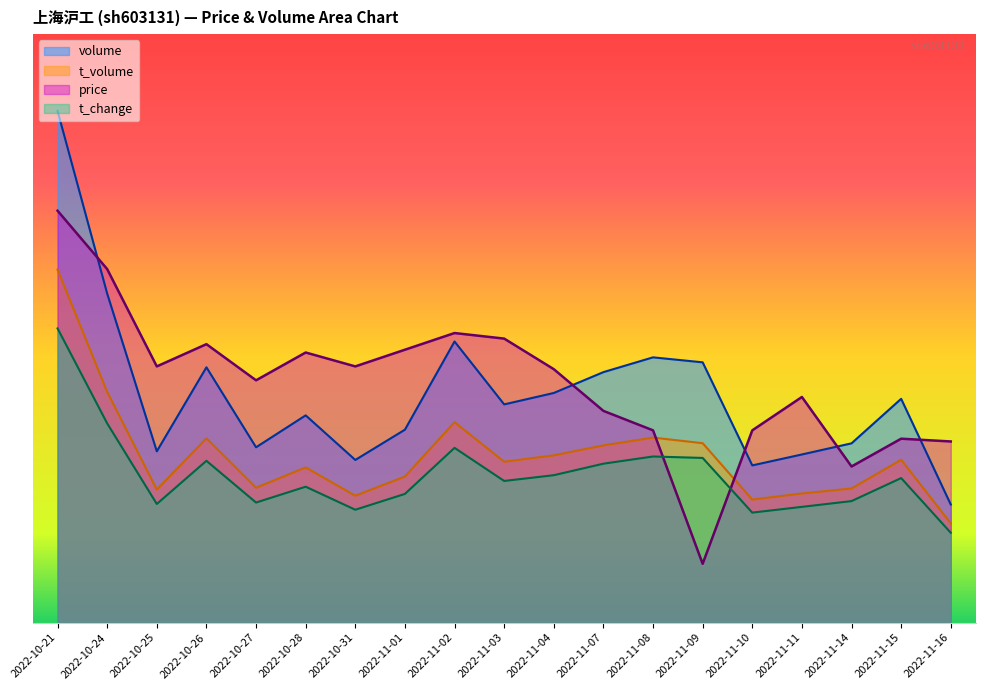

At how many categories does at least one series exceed 46058?

1